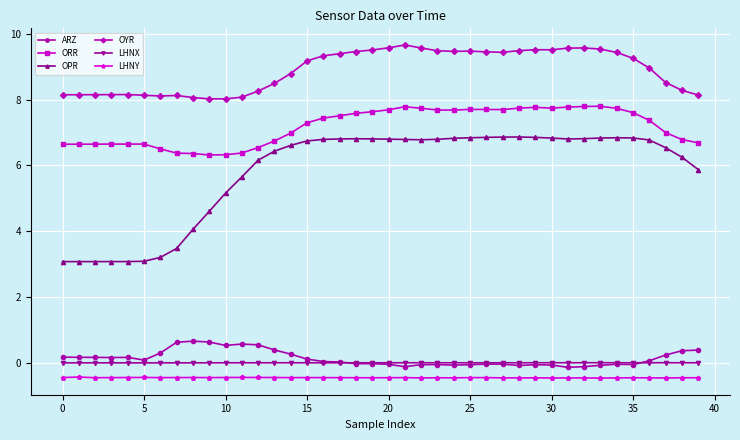

What are all the series names shown in the legend?

ARZ, ORR, OPR, OYR, LHNX, LHNY